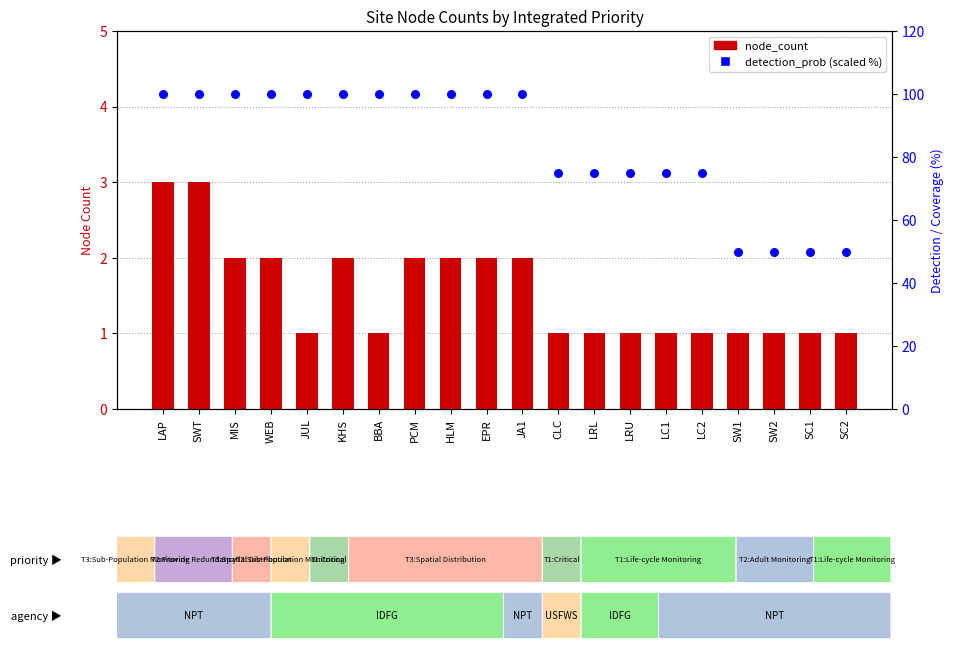

Which series has the widest spread of Y values?

detection_prob (scaled)